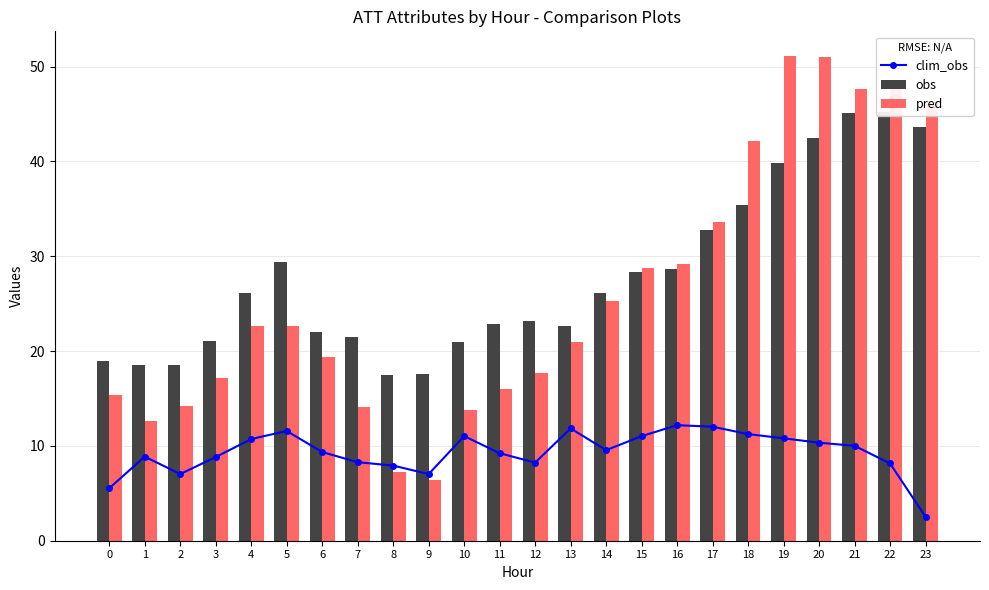

What is the sum of the clim_obs values at 10 and 19?

21.8